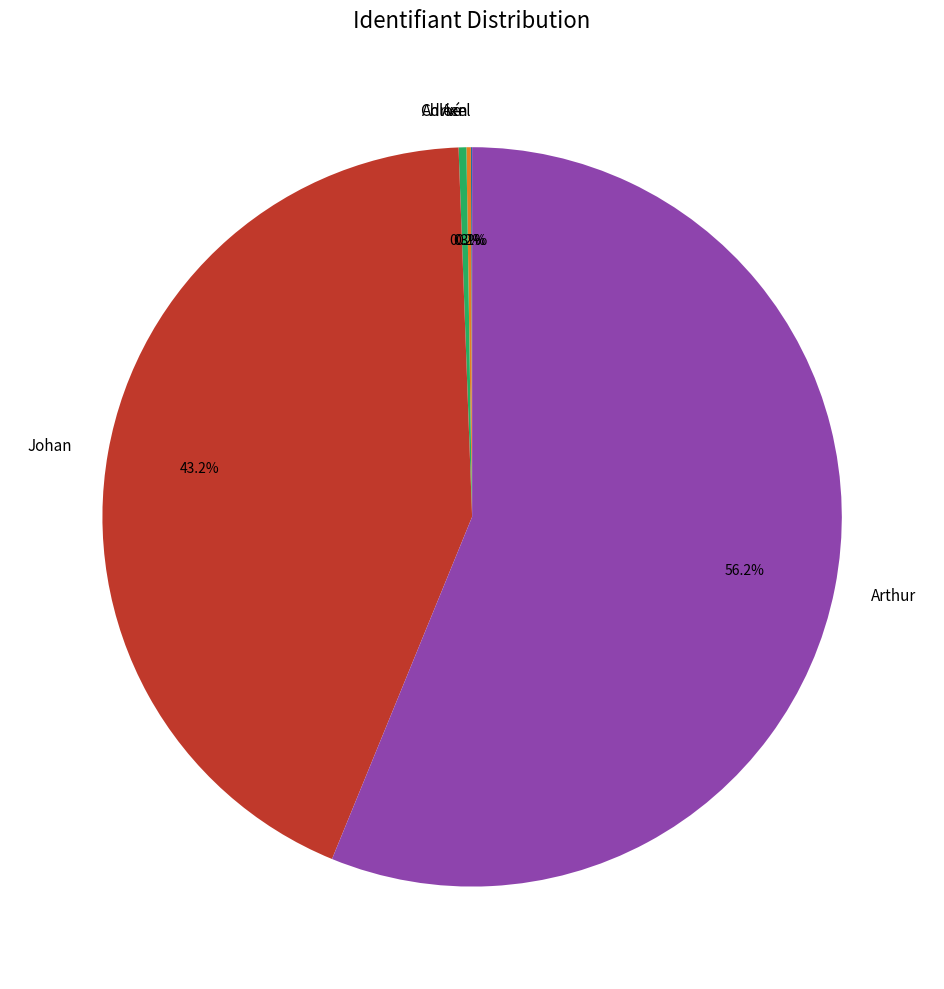

What percentage is NOT represented by Johan?

56.8%